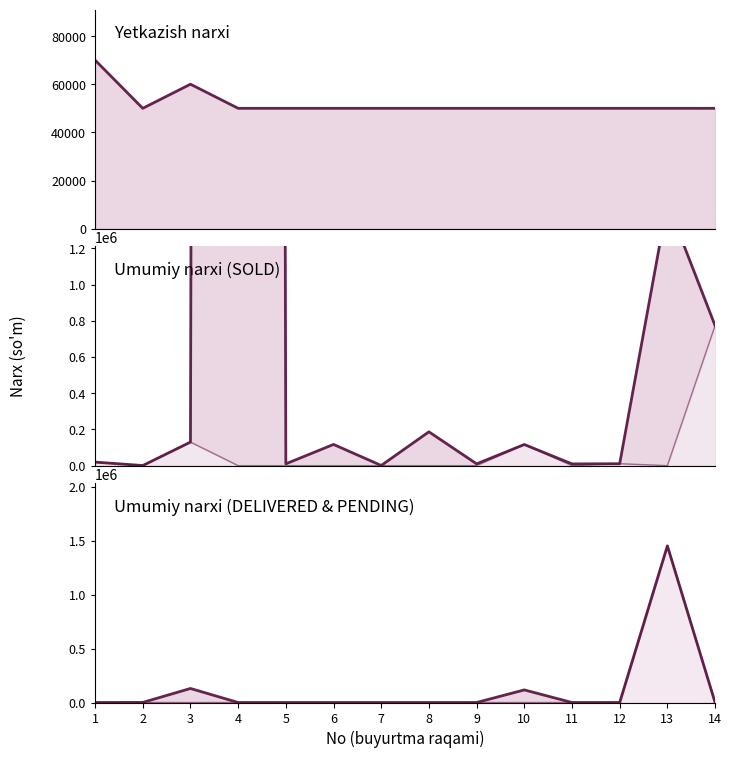

Which series has the largest range (max minus min)?

Umumiy narxi